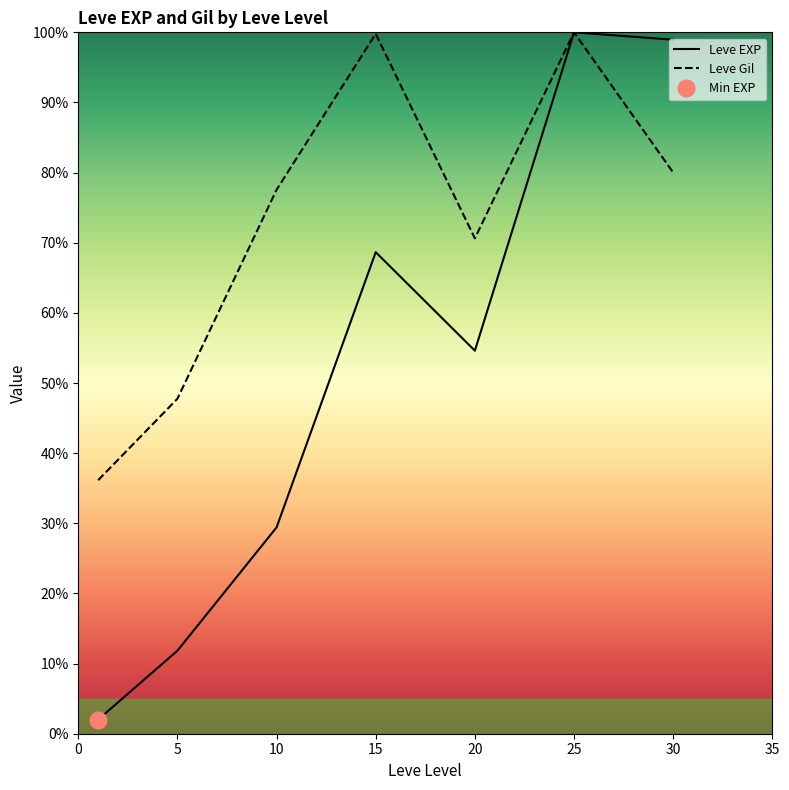

The Leve Gil series shows 77.6 at 10. True or false?

True